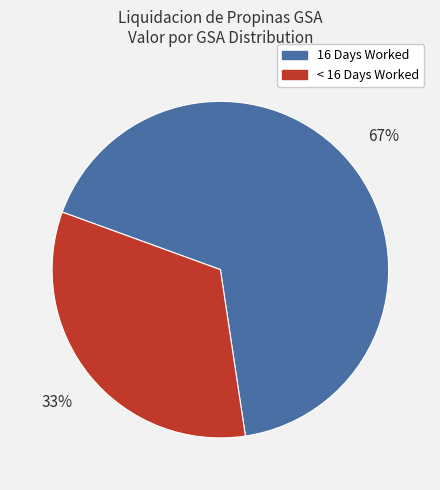

What percentage is the 16 Days Worked slice, to the nearest percent?

67%